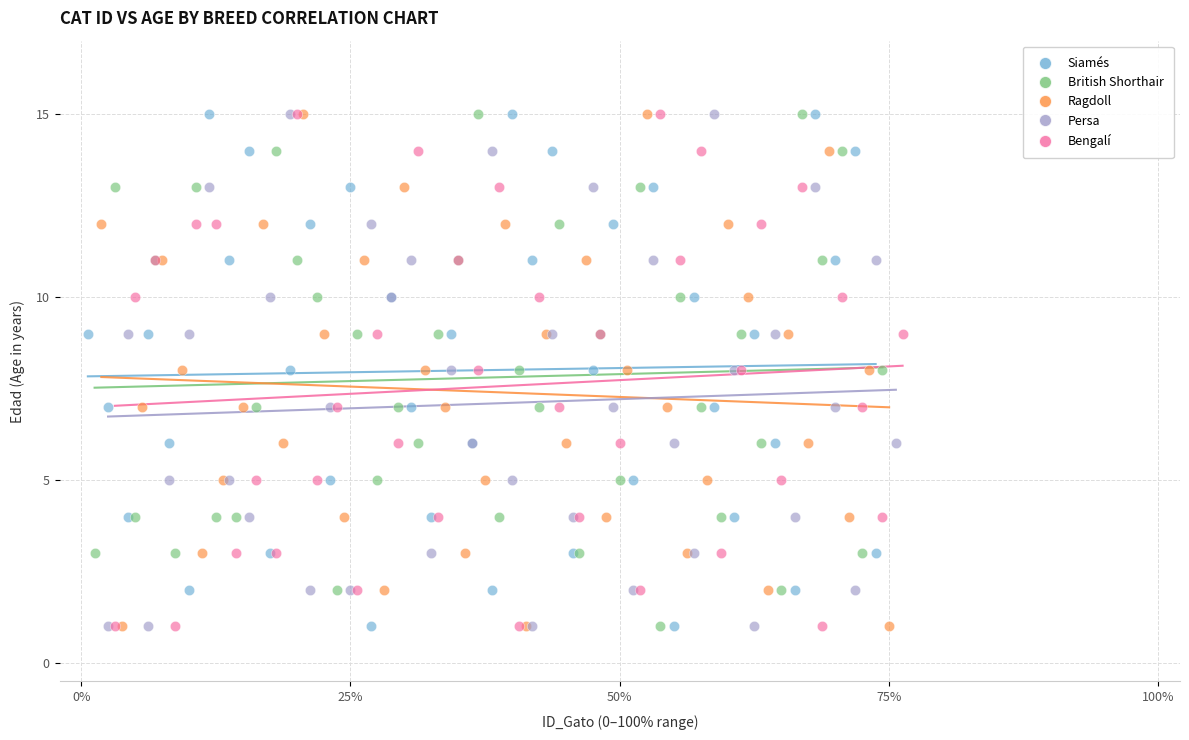

What are all the series names shown in the legend?

Siamés, British Shorthair, Ragdoll, Persa, Bengalí